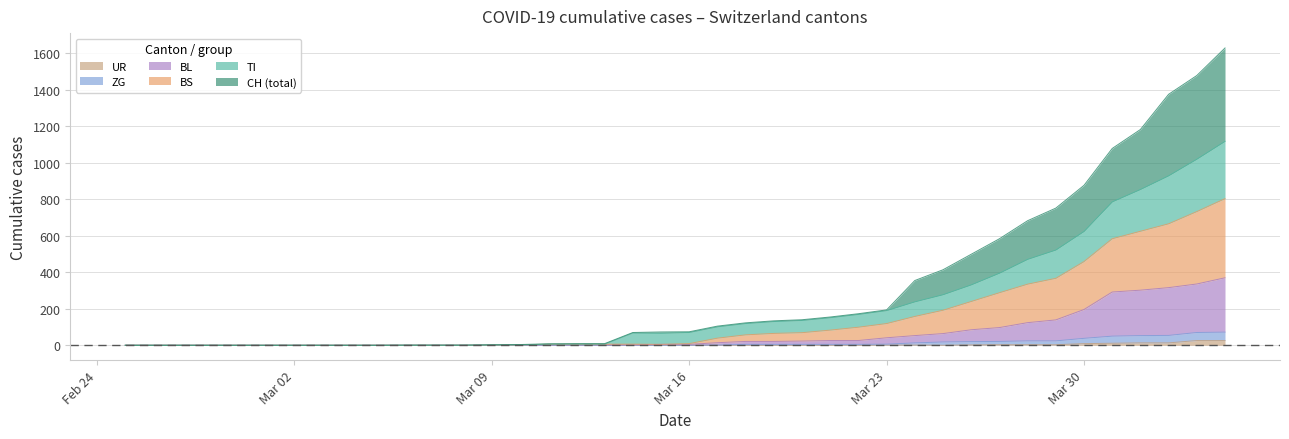

How many data points in BS are above 9?

19